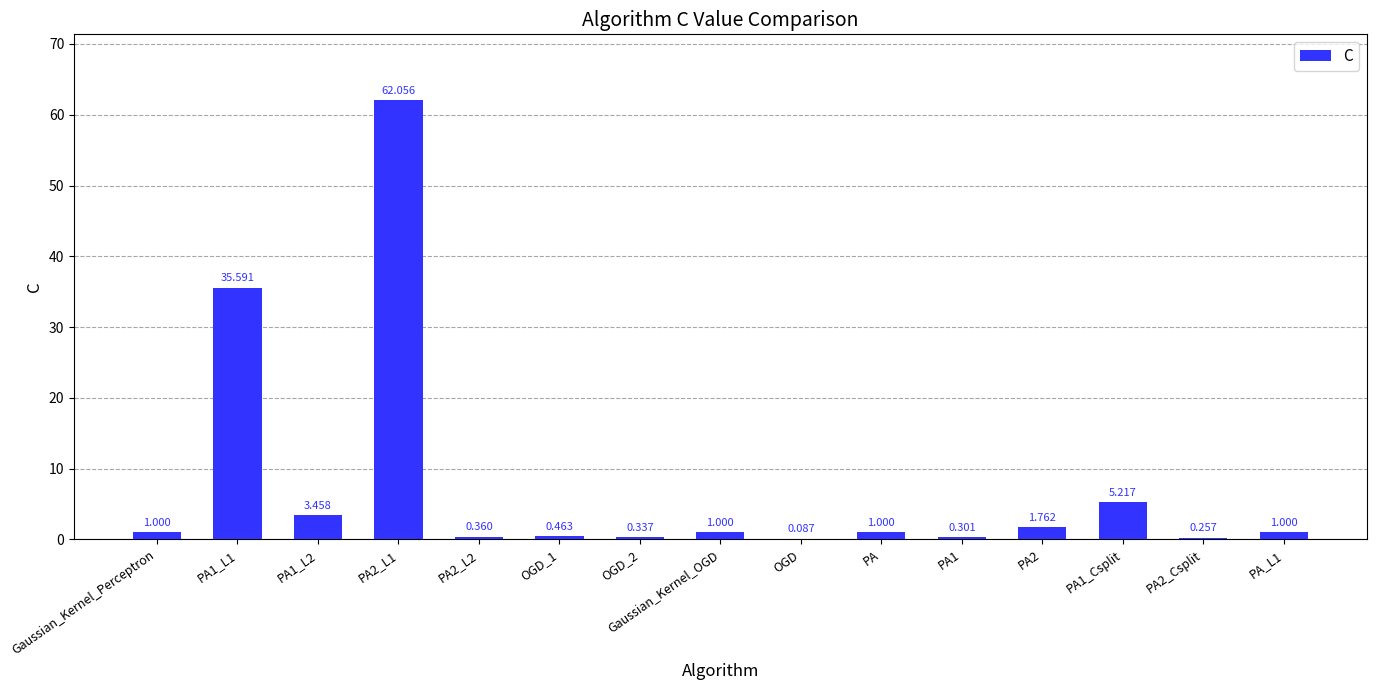

Between PA2_L2 and PA, which is larger?

PA